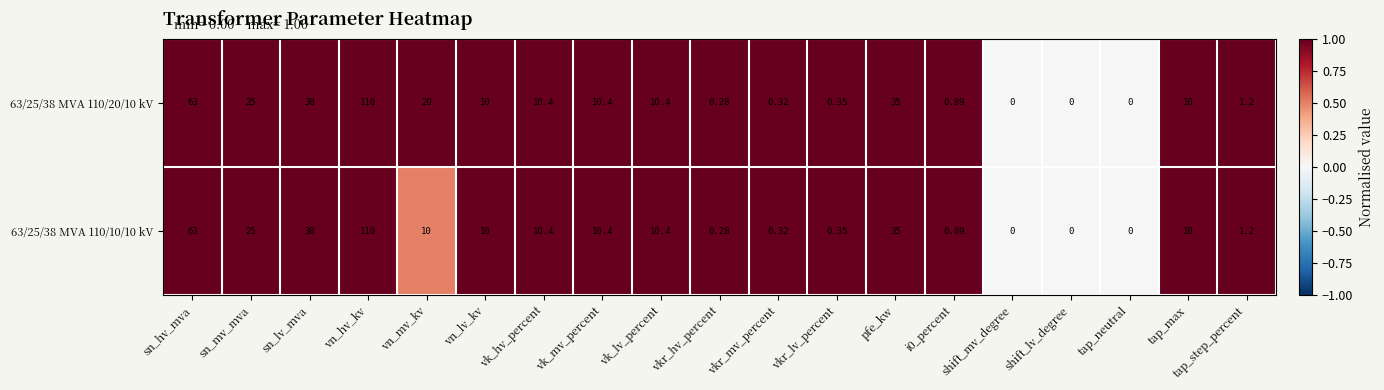

Where does the 63/25/38 MVA 110/20/10 kV series first go above 10?

sn_hv_mva